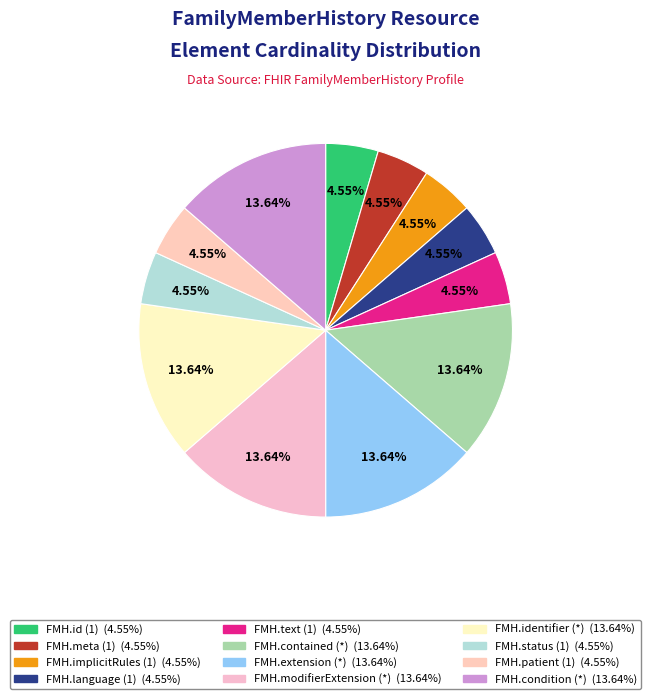

How many segments does this pie chart have?

12